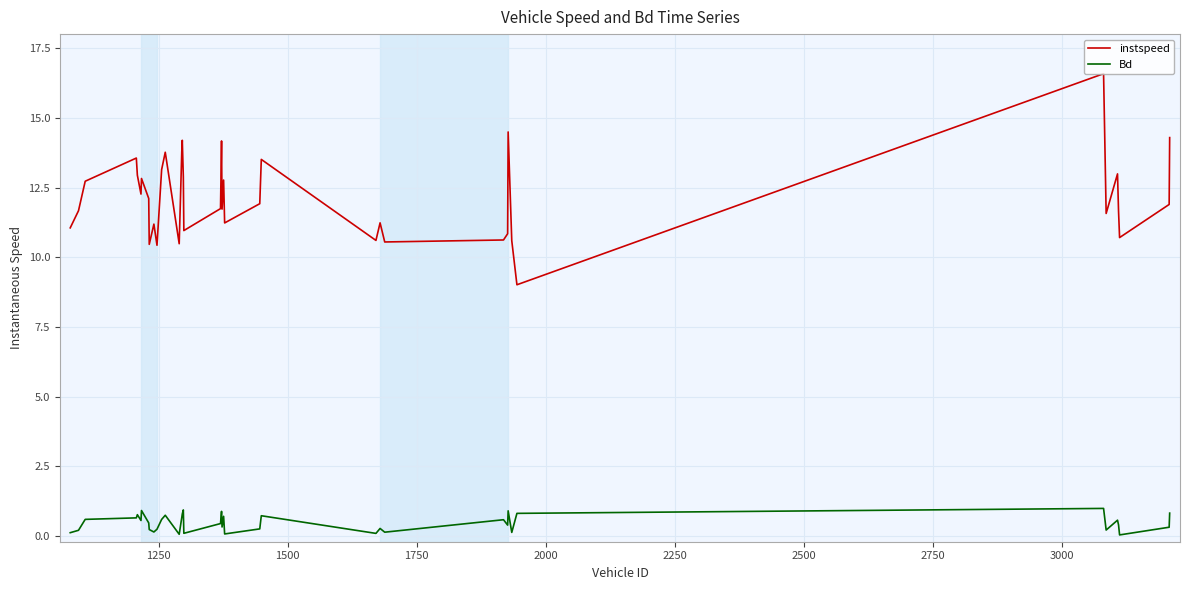

What is the difference between the maximum and minimum values in the Bd series?

1.0